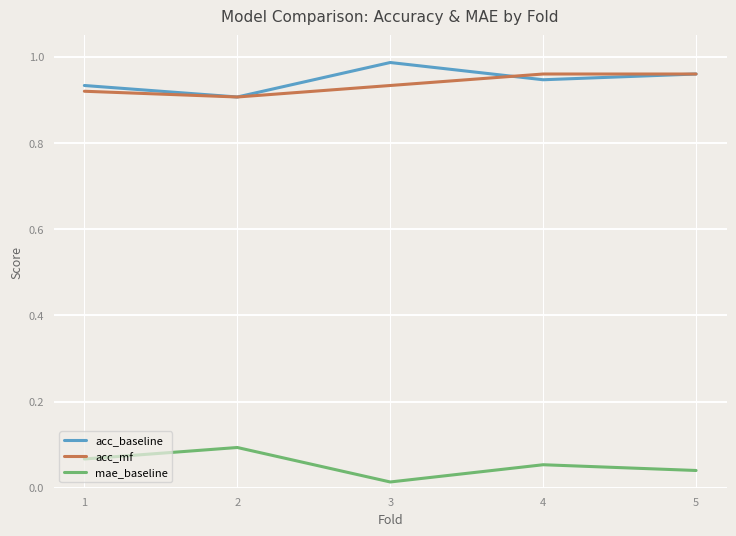

True or false: mae_baseline and acc_mf intersect in this chart.

False